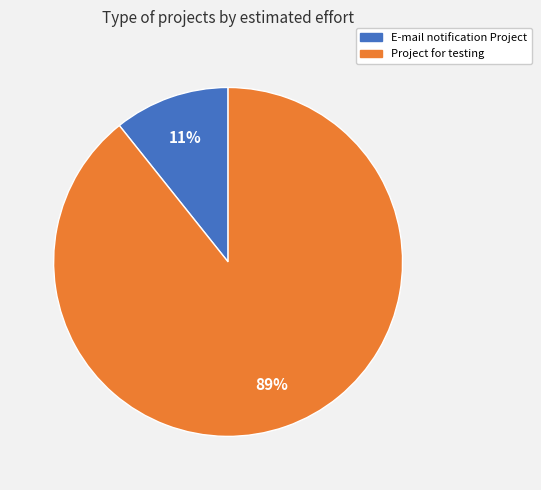

Which has a higher value, E-mail notification Project or Project for testing?

Project for testing